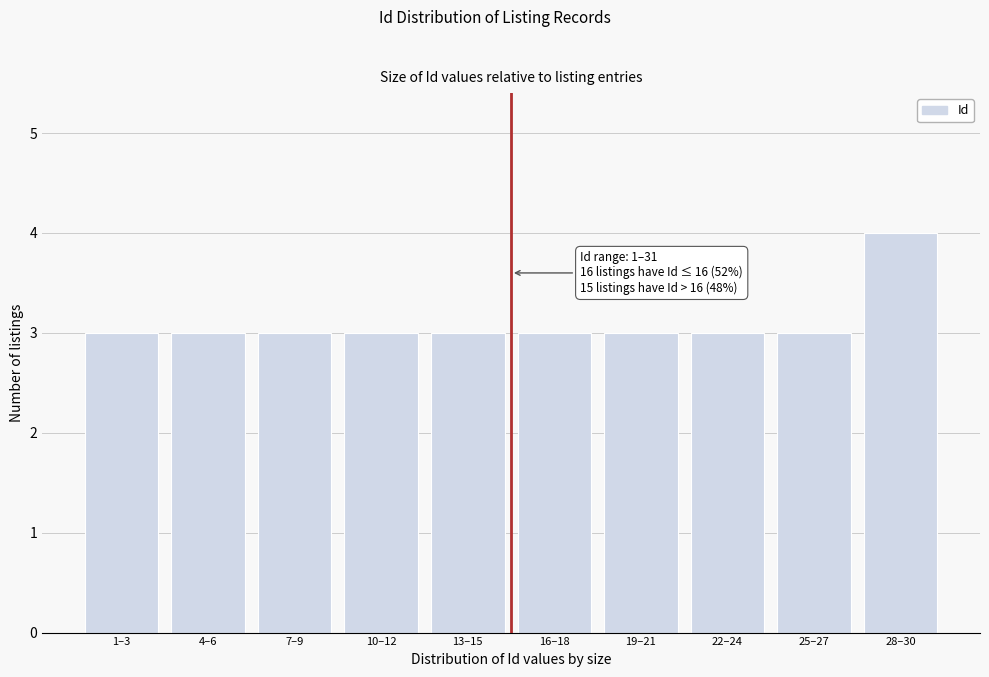

Reading left to right, transcribe all the data shown in this chart.

1–3=3	4–6=3	7–9=3	10–12=3	13–15=3	16–18=3	19–21=3	22–24=3	25–27=3	28–30=4